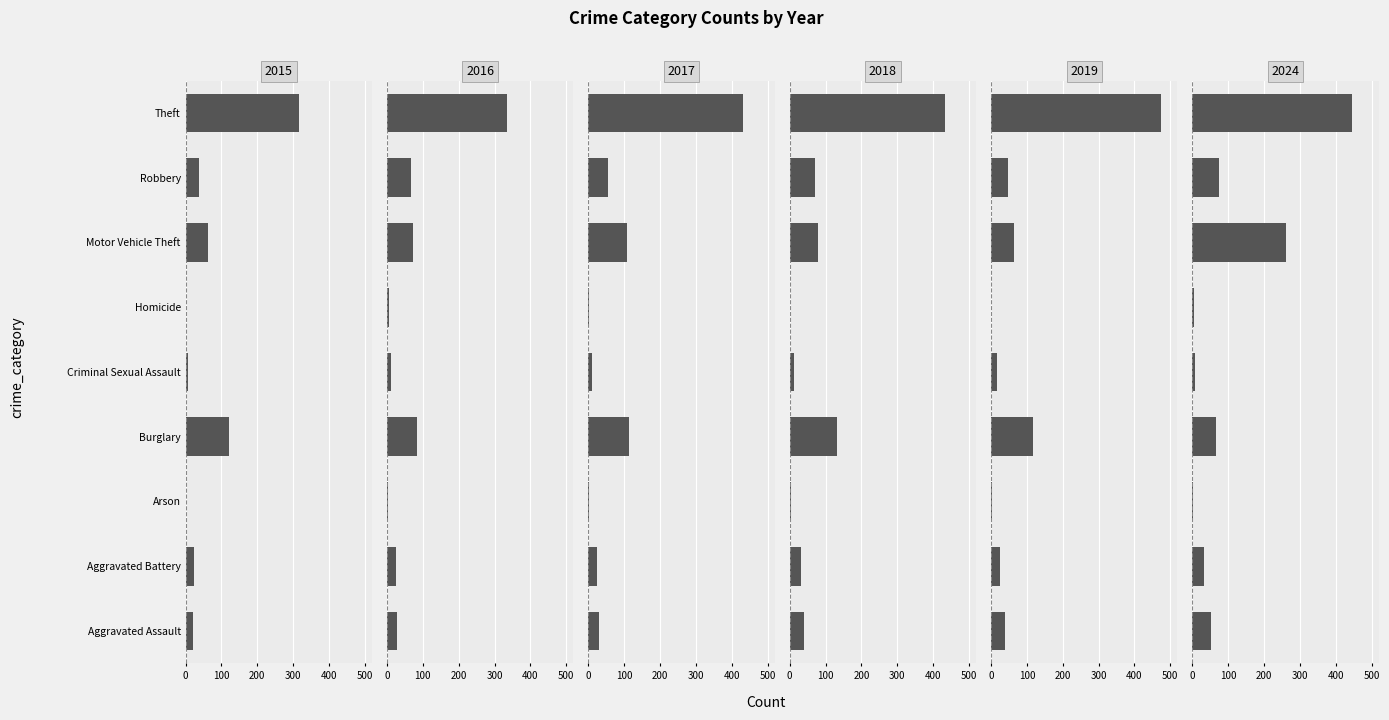

What is the difference between the maximum and minimum values in the 2016 series?

334